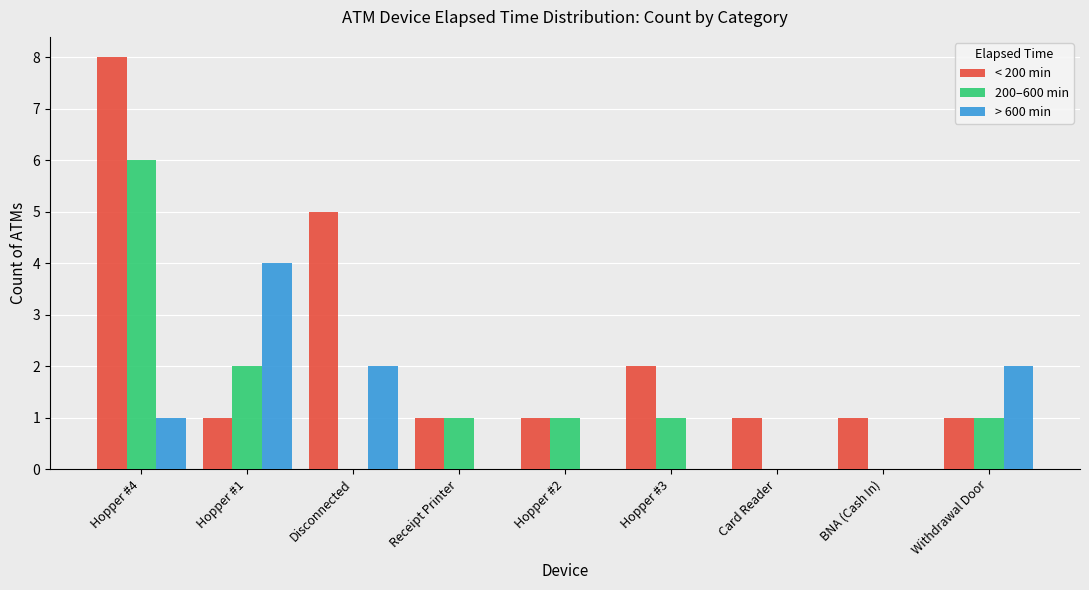

Count the number of data series in this chart.

3